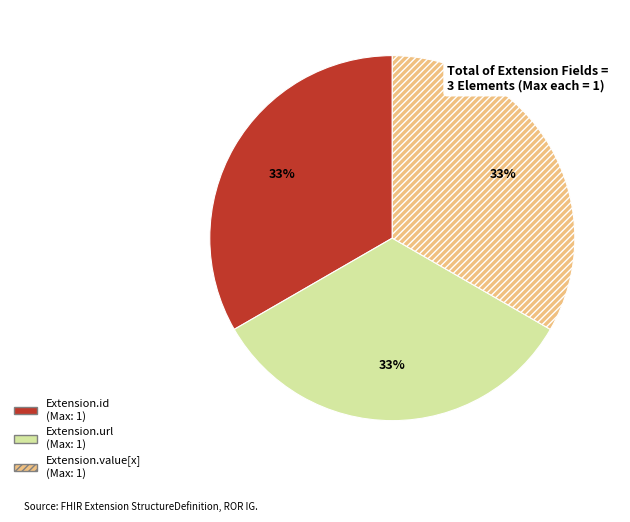

To the nearest percent, what is the difference between the largest and smallest slice percentages?

0%